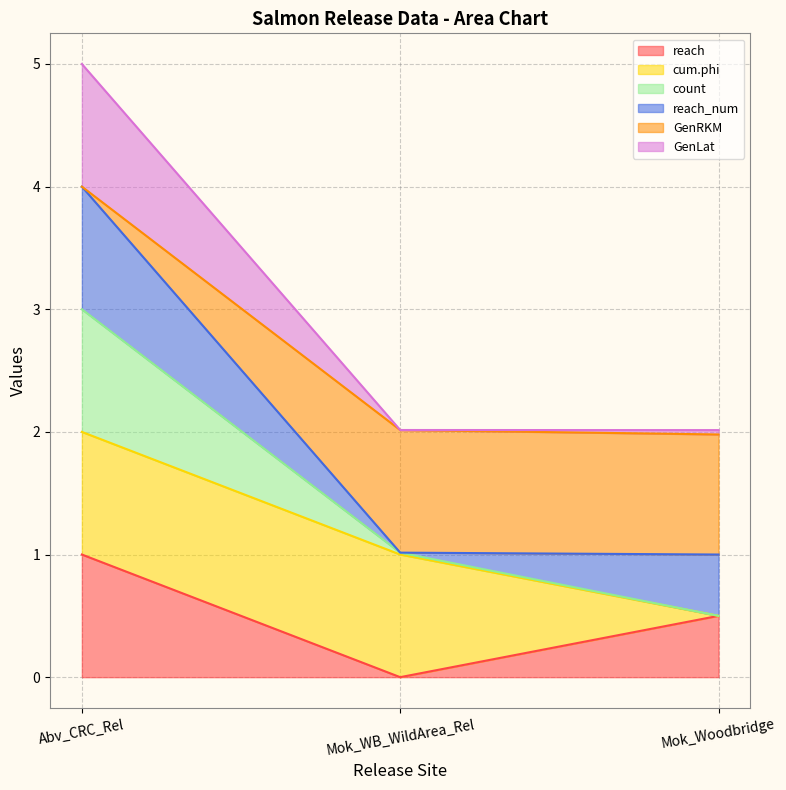

Which series has the largest total across all categories?

GenRKM